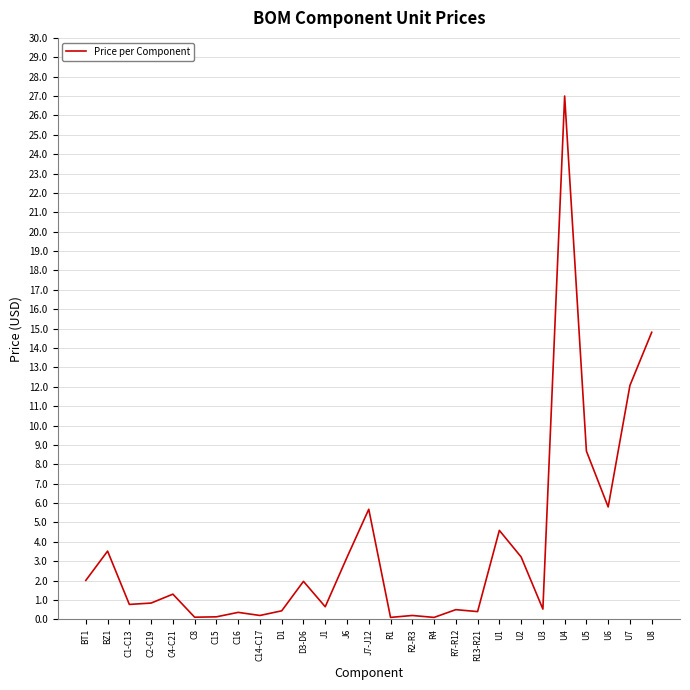

True or false: the data shows 2.2 at J7-J12.

False